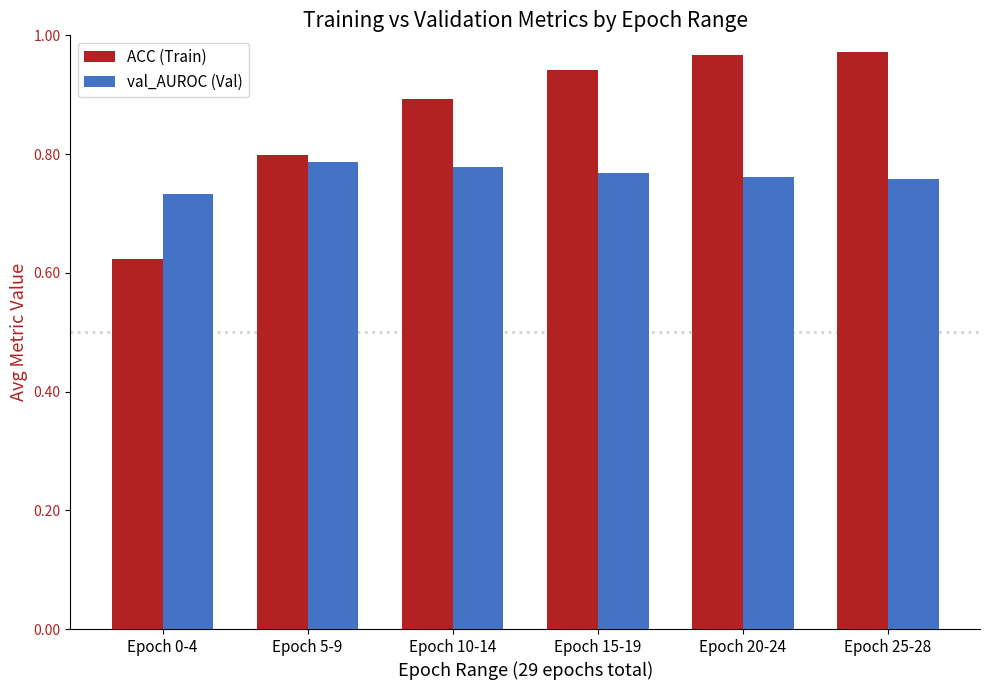

Rank the series at Epoch 0-4 from lowest to highest value.

ACC (Train), val_AUROC (Val)